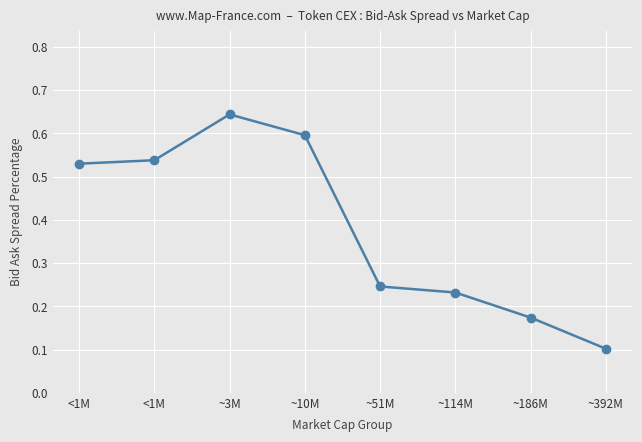

How many values are between 0 and 1?

8